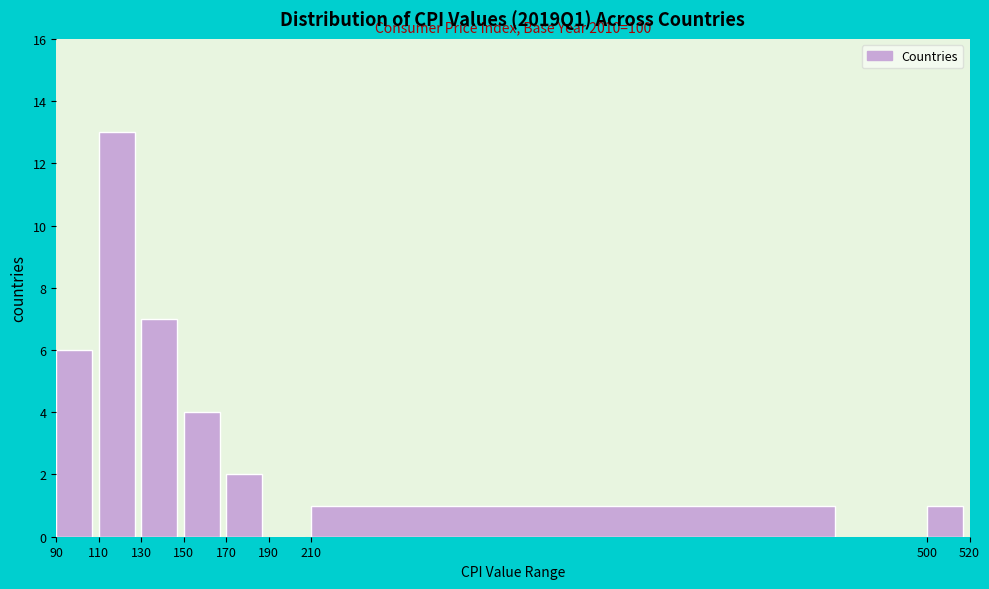

Which range on the x-axis has the tallest bar?

110 to 130